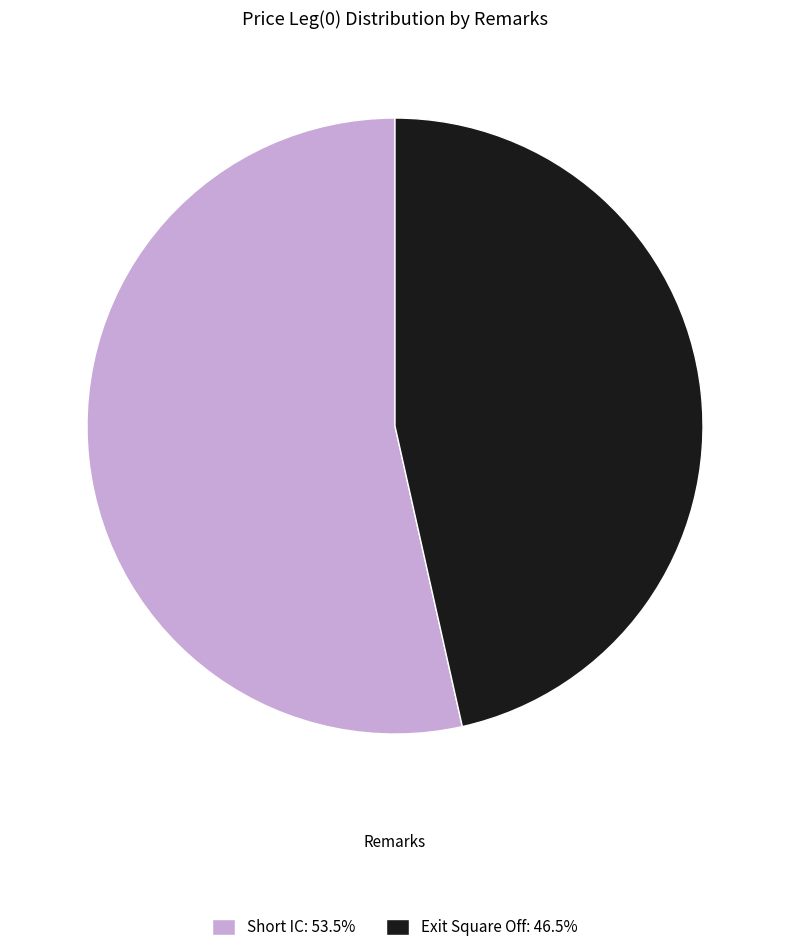

Approximately how many times larger is the value at Short IC compared to Exit Square Off?

1.2